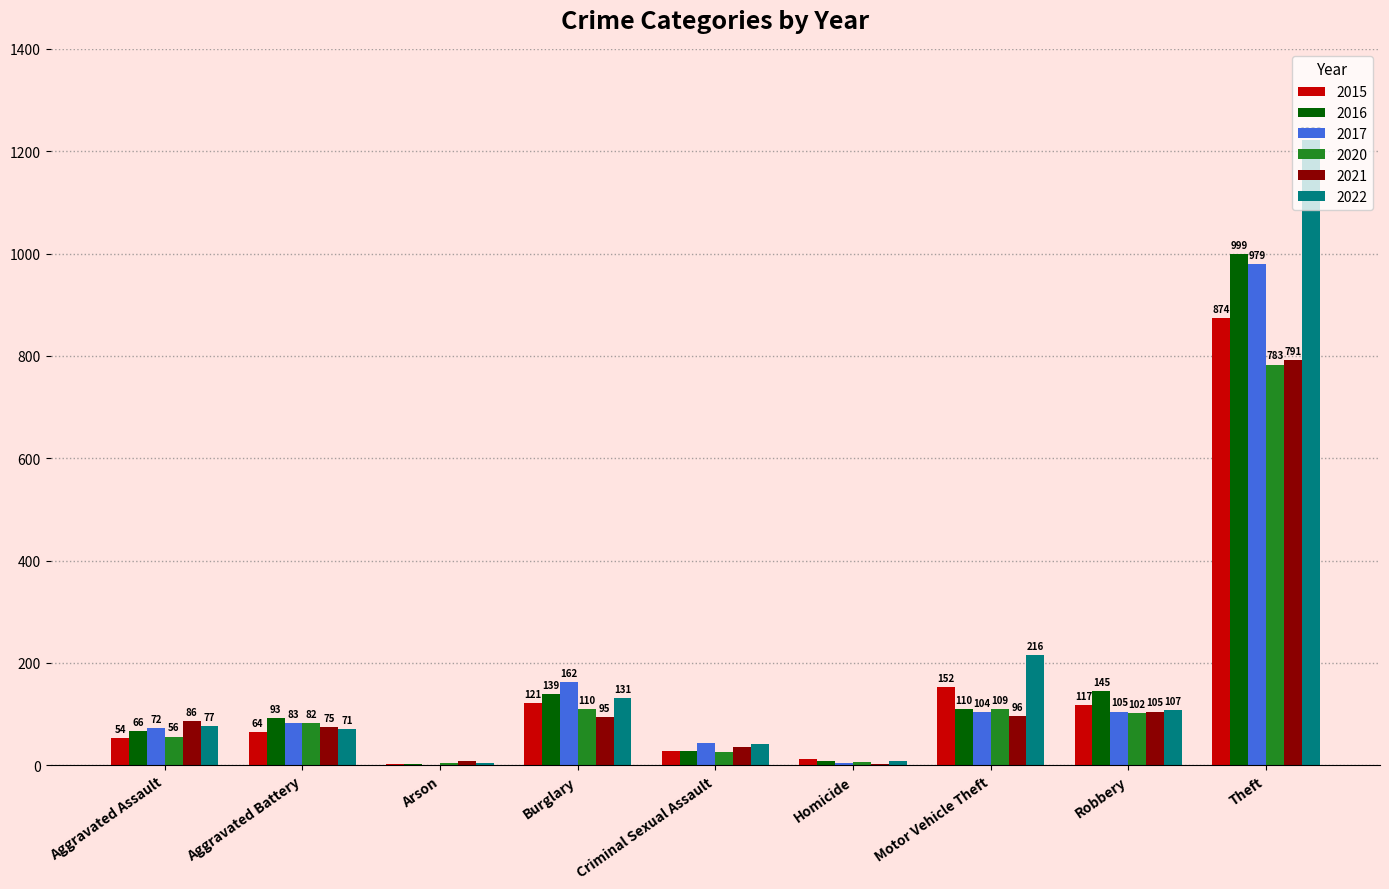

What is the sum of the 2020 values at Robbery and Arson?

106